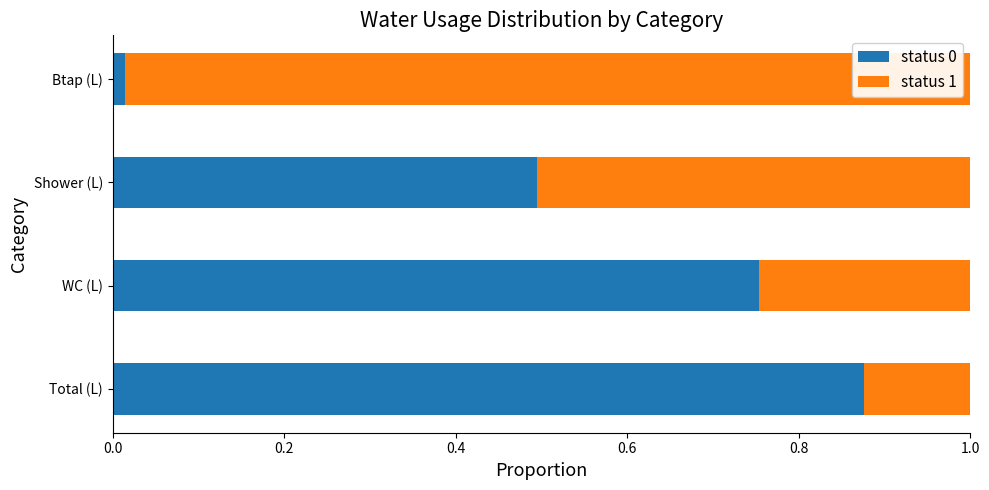

The status 0 series shows 0.7 at Shower (L). True or false?

False